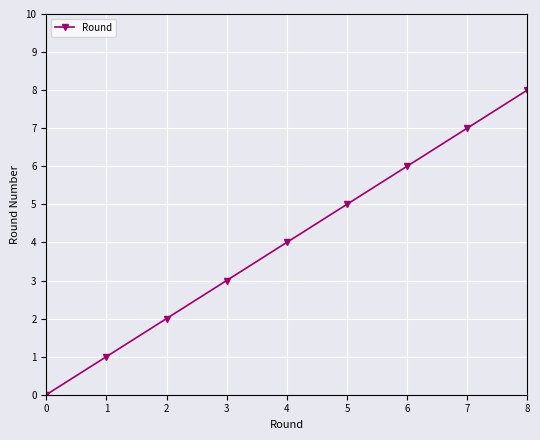

Reading left to right, what are all the values shown in this chart?

0	1	2	3	4	5	6	7	8